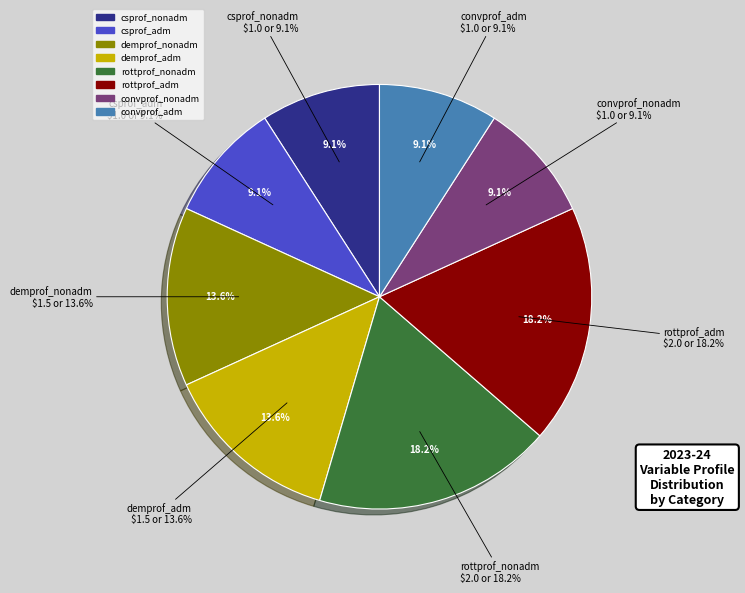

The rottprof_adm slice represents 9% of the pie. True or false?

False